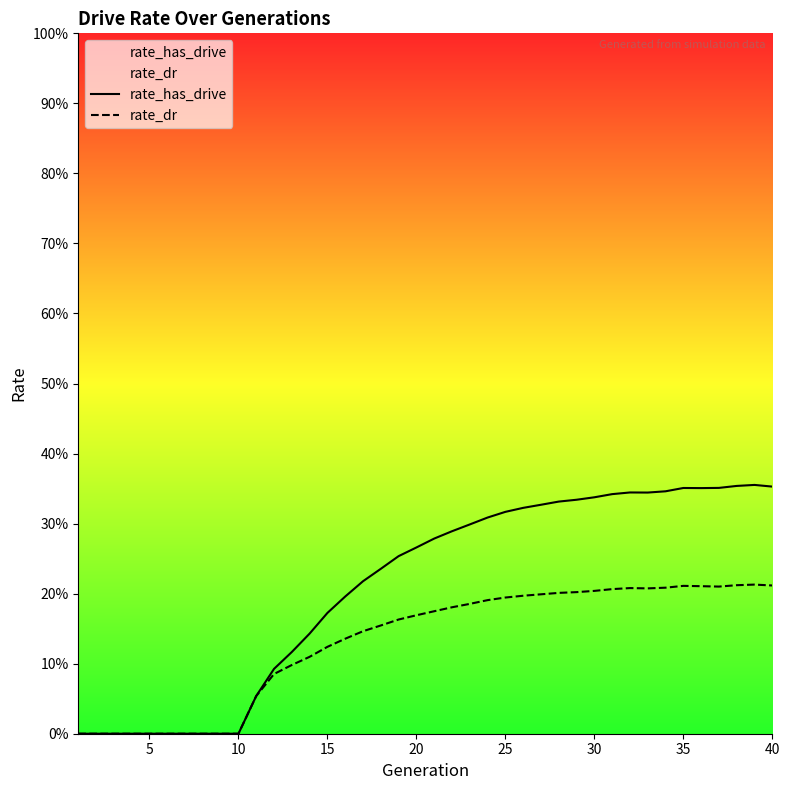

Does the chart display data point markers on the line(s)?

No